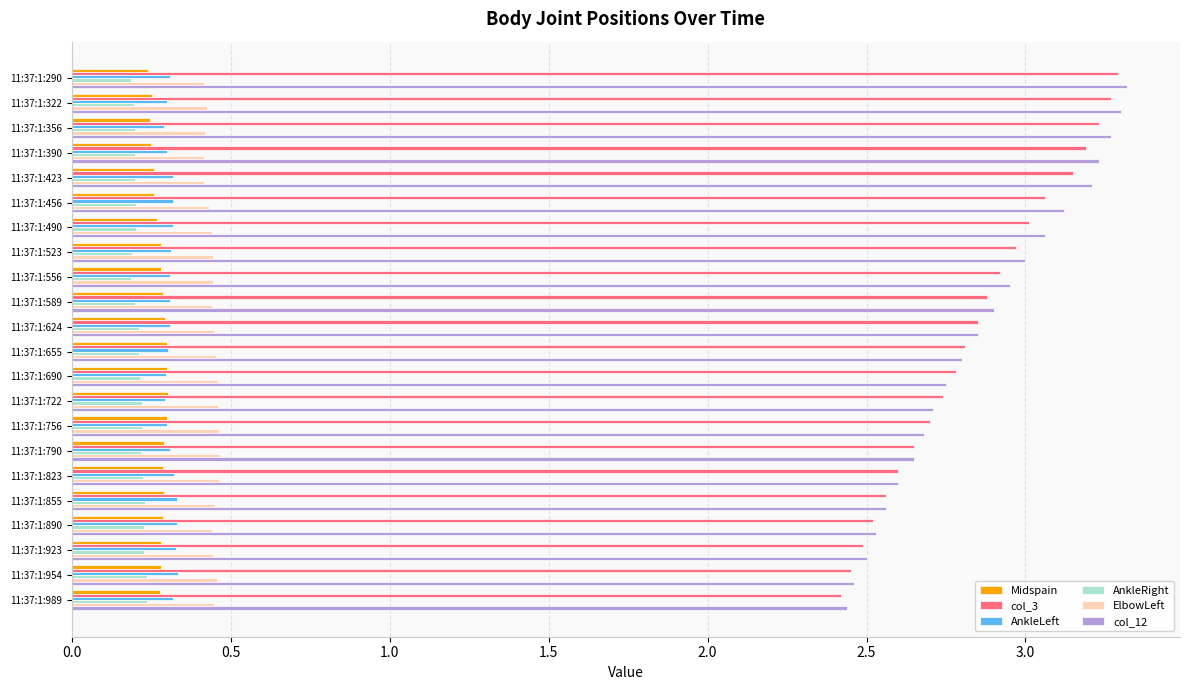

Where is col_3 nearest to the value 2?

11:37:1:989